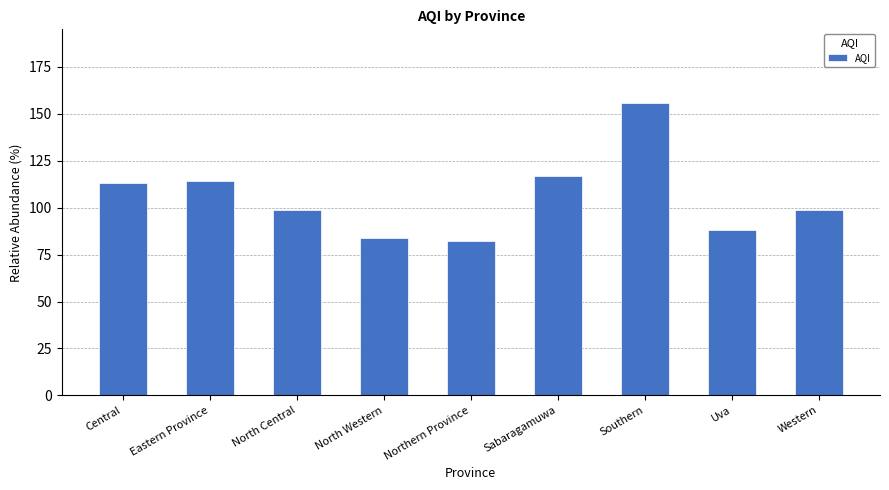

Which label corresponds to the smallest value in the chart?

Northern Province